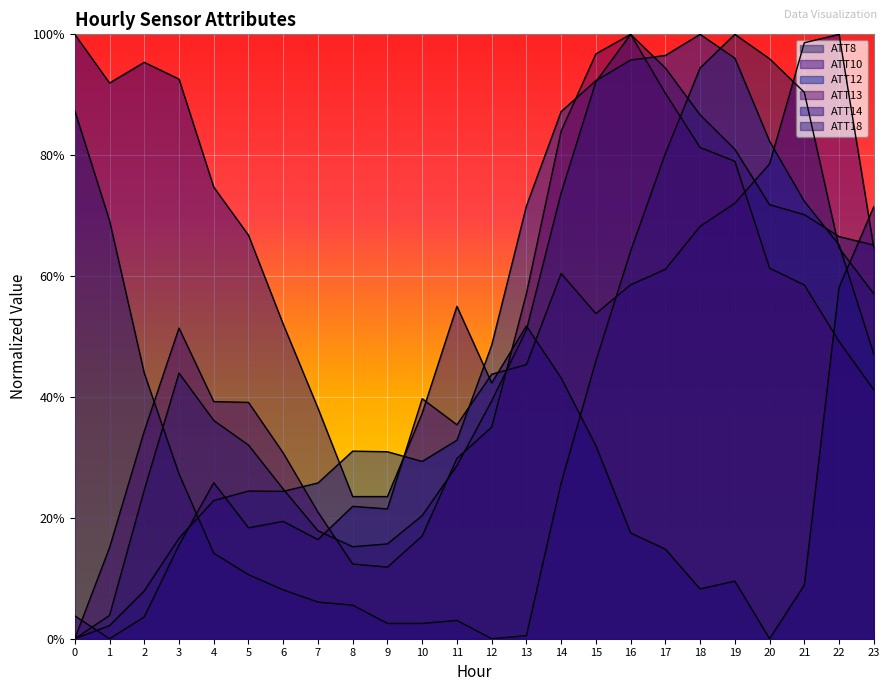

What is the value of the ATT8 point at the 24th from the left?

0.6